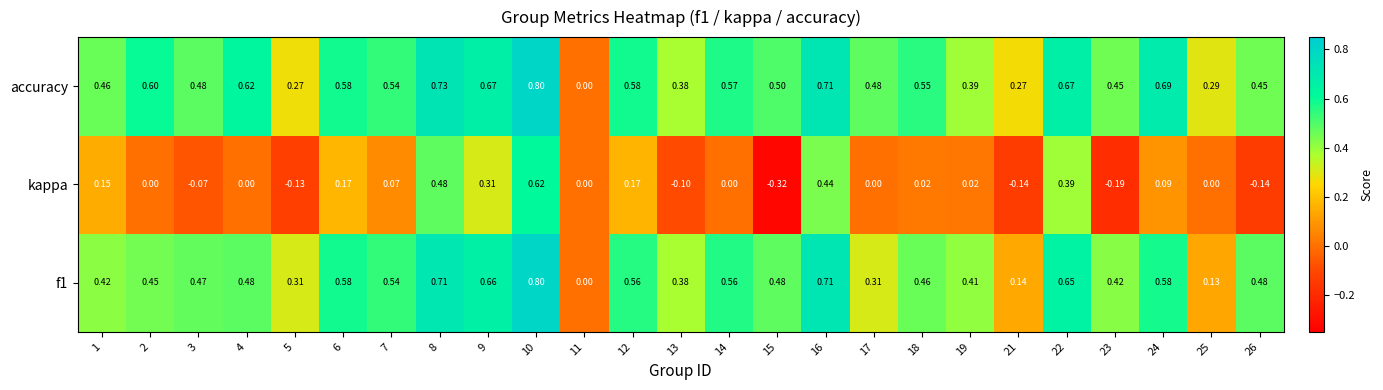

Is the value of kappa at 5 greater than the value of f1 at 21?

No